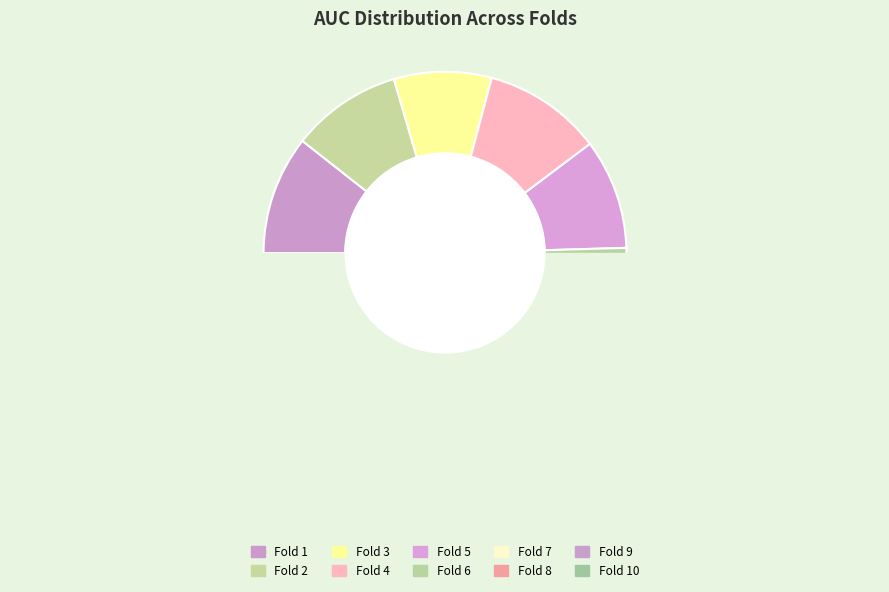

To the nearest percent, what is the combined percentage of Fold 8 and Fold 5?

20%